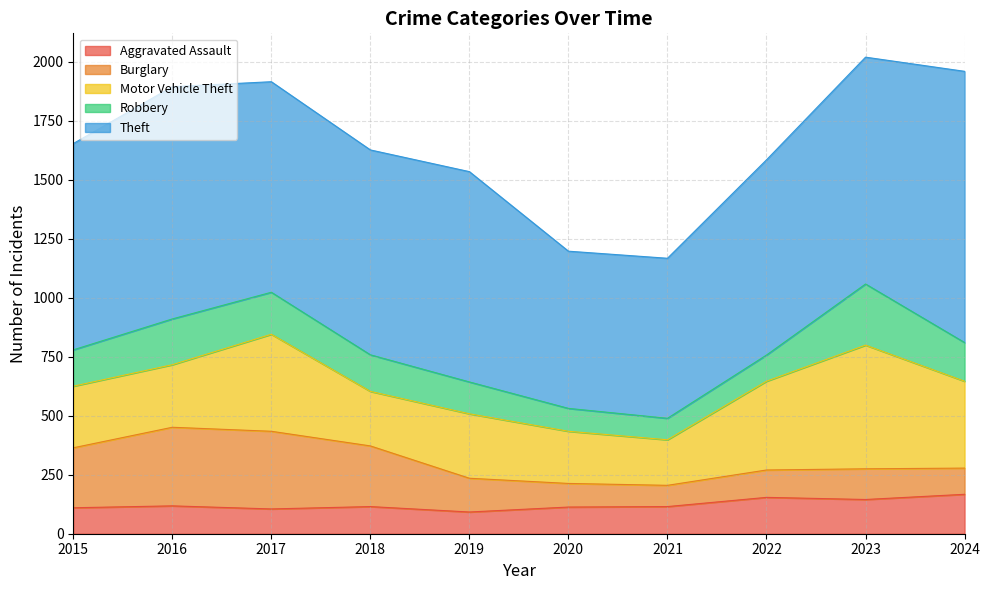

Which series has the largest range (max minus min)?

Theft